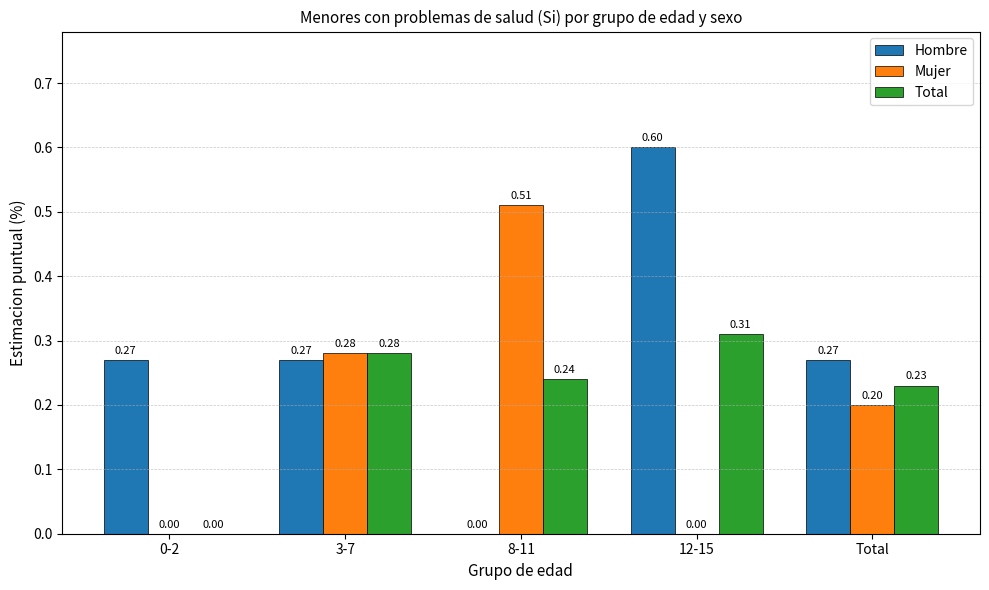

Which series changed the most between 0-2 and Total?

Total